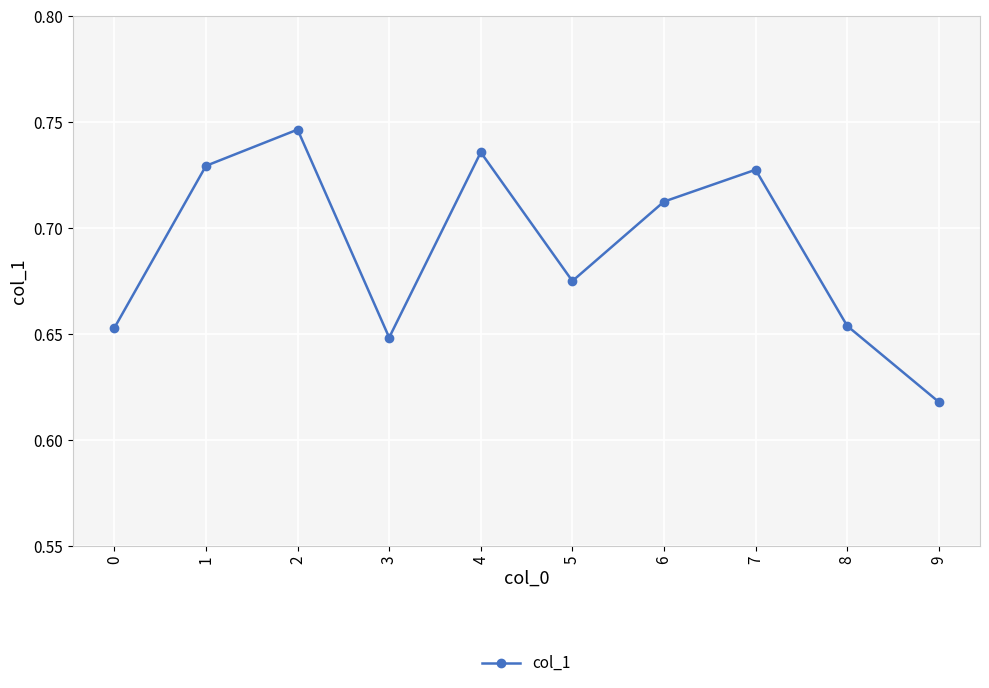

What is the sum of the values at 9 and 7?

1.3